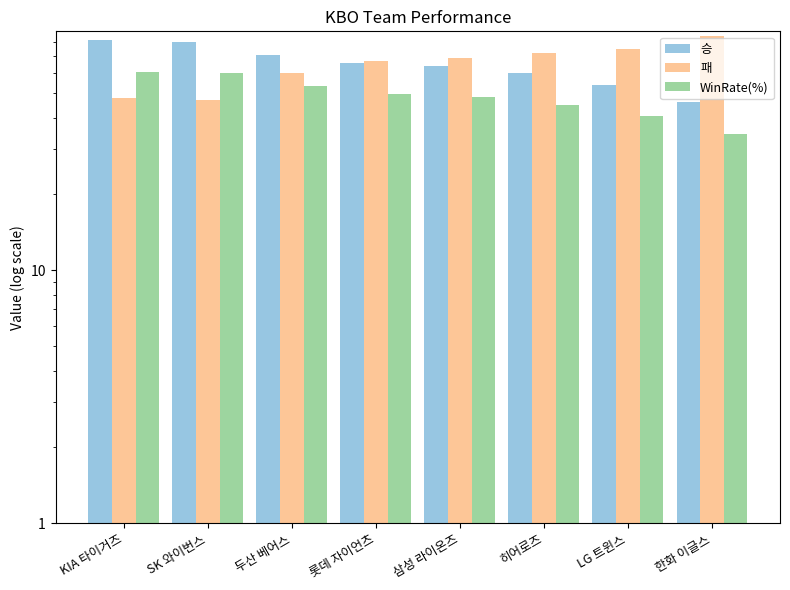

Which series has the widest spread of values?

패